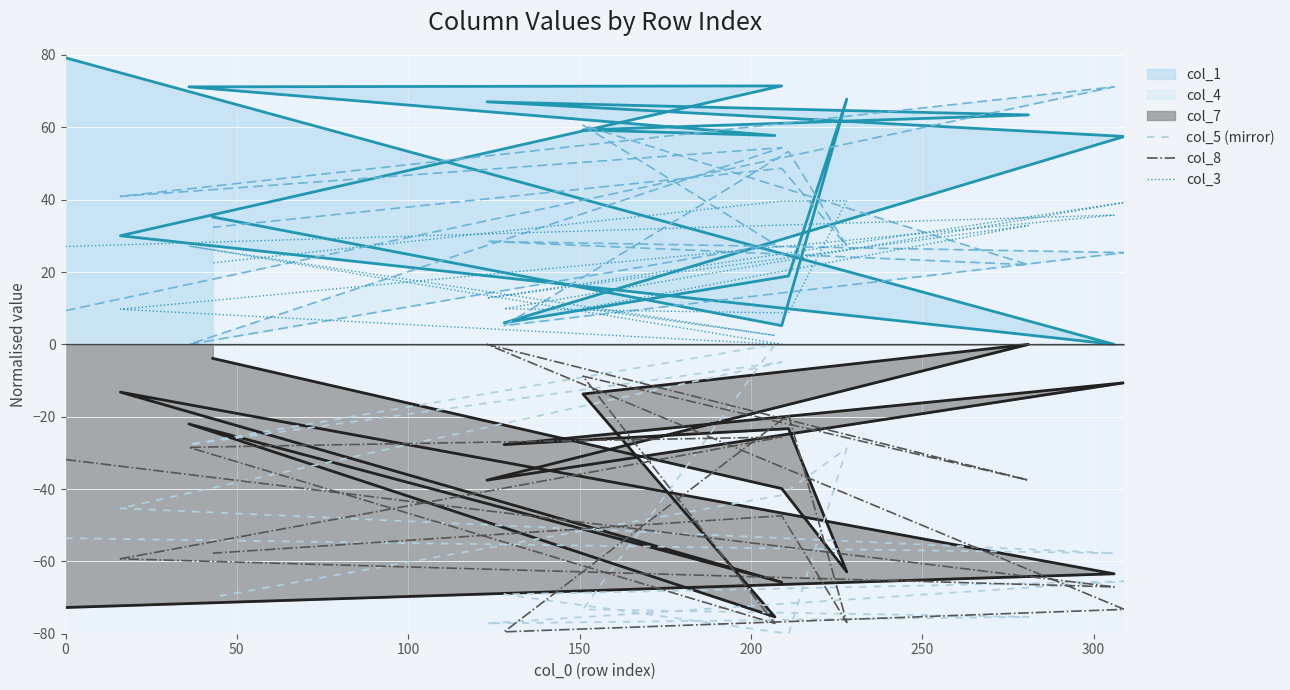

Where is the first local minimum for col_8?

50